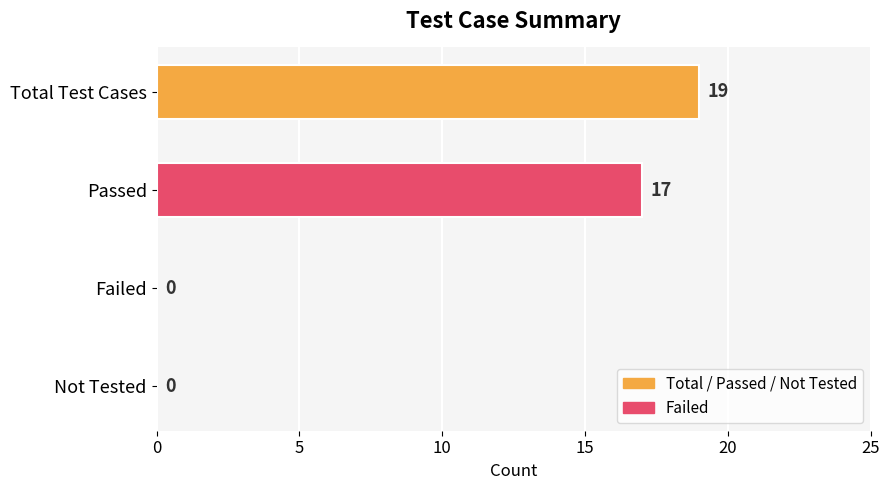

True or false: the data shows 19 at Total Test Cases.

True